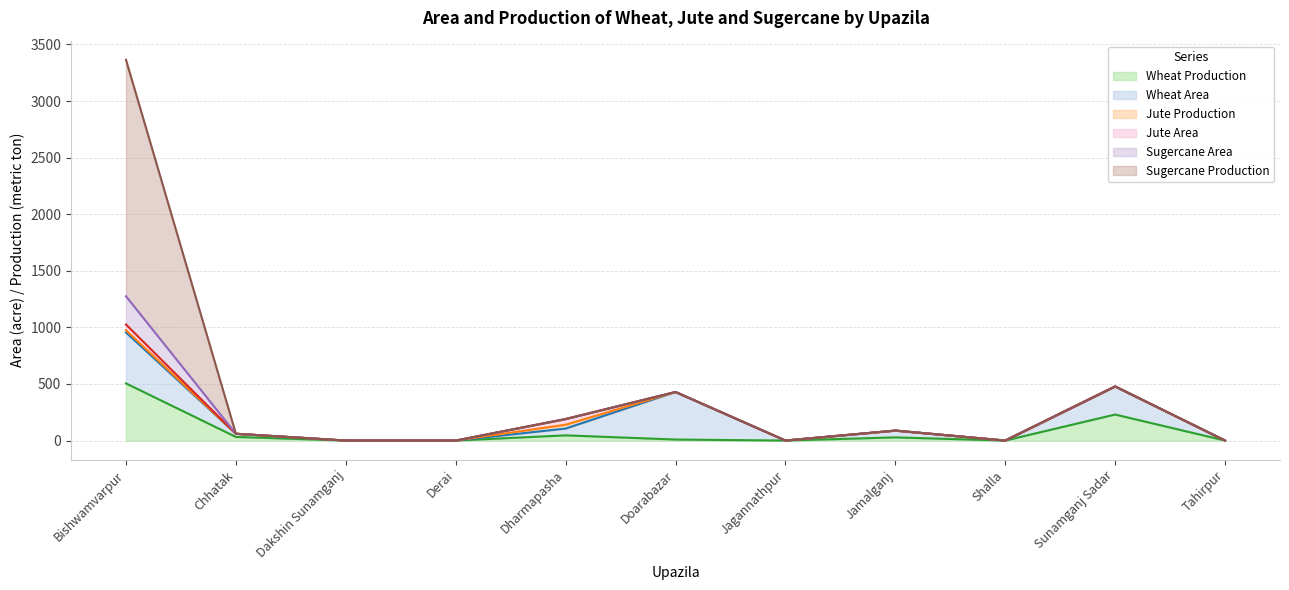

Where is the first local maximum for Jute Production?

Dharmapasha